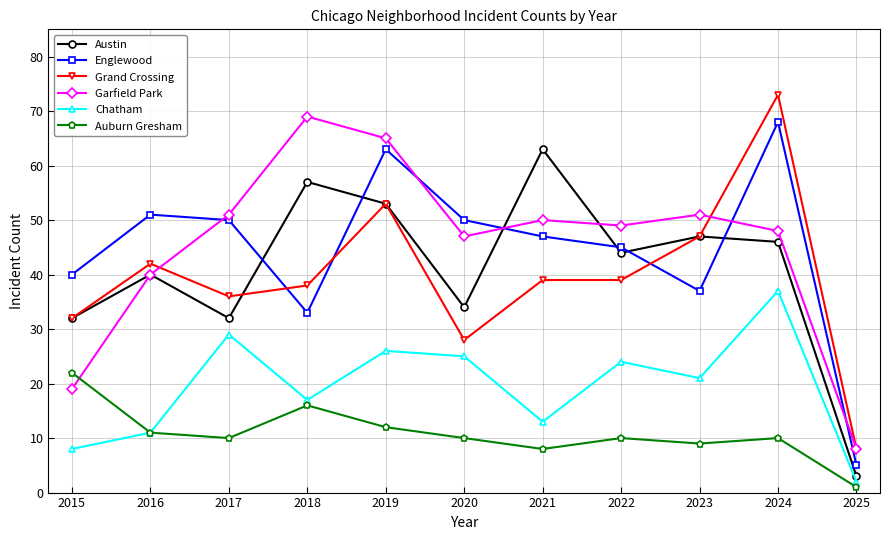

How many categories are shown in the chart?

11